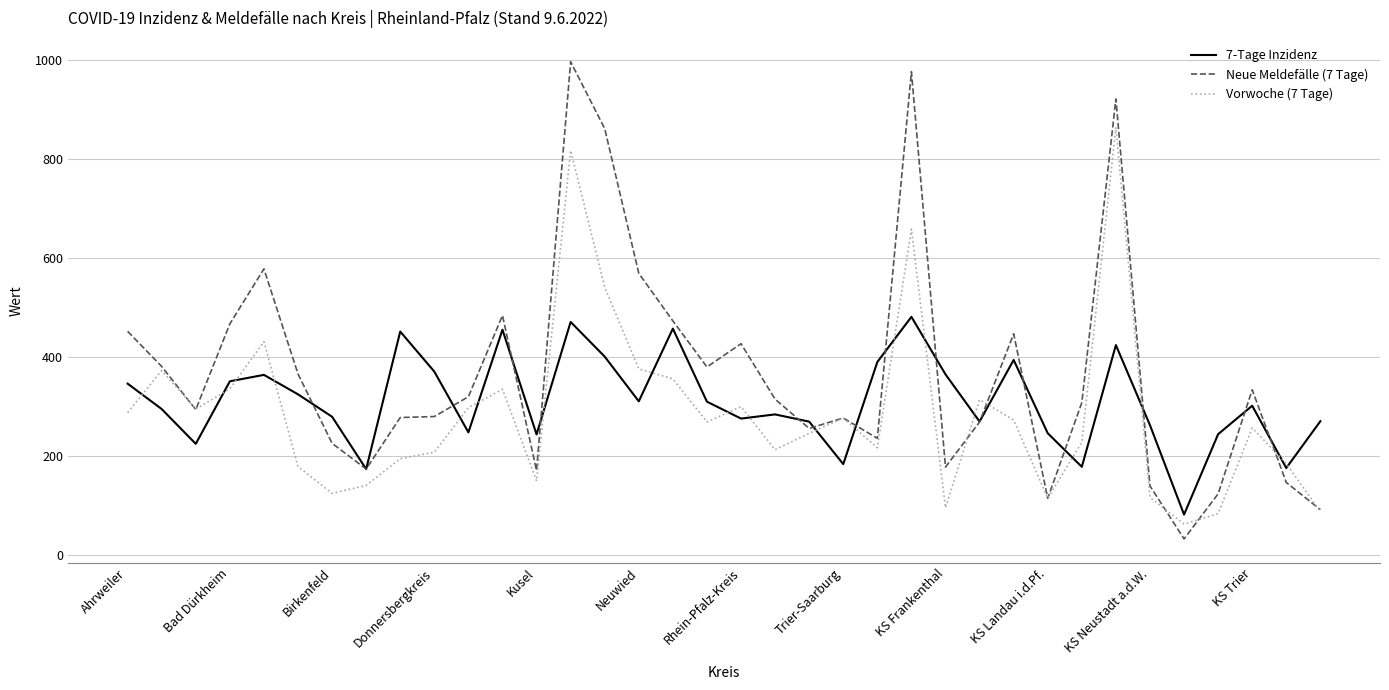

What is the maximum value shown in the chart?

996.0